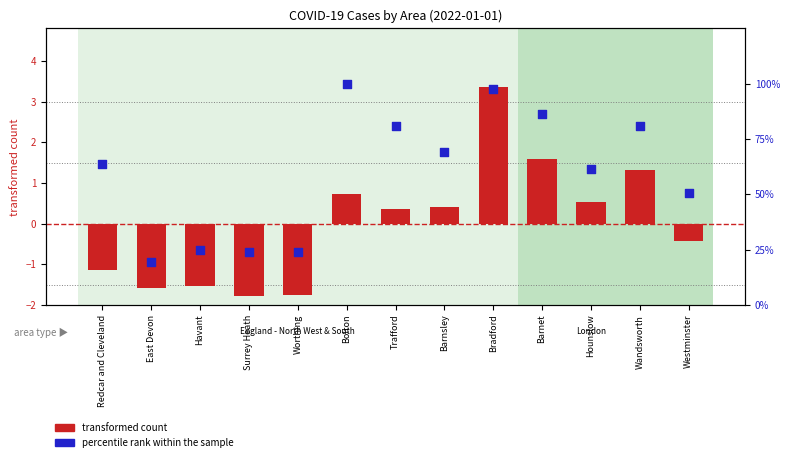

At how many categories does at least one series exceed 76?

5